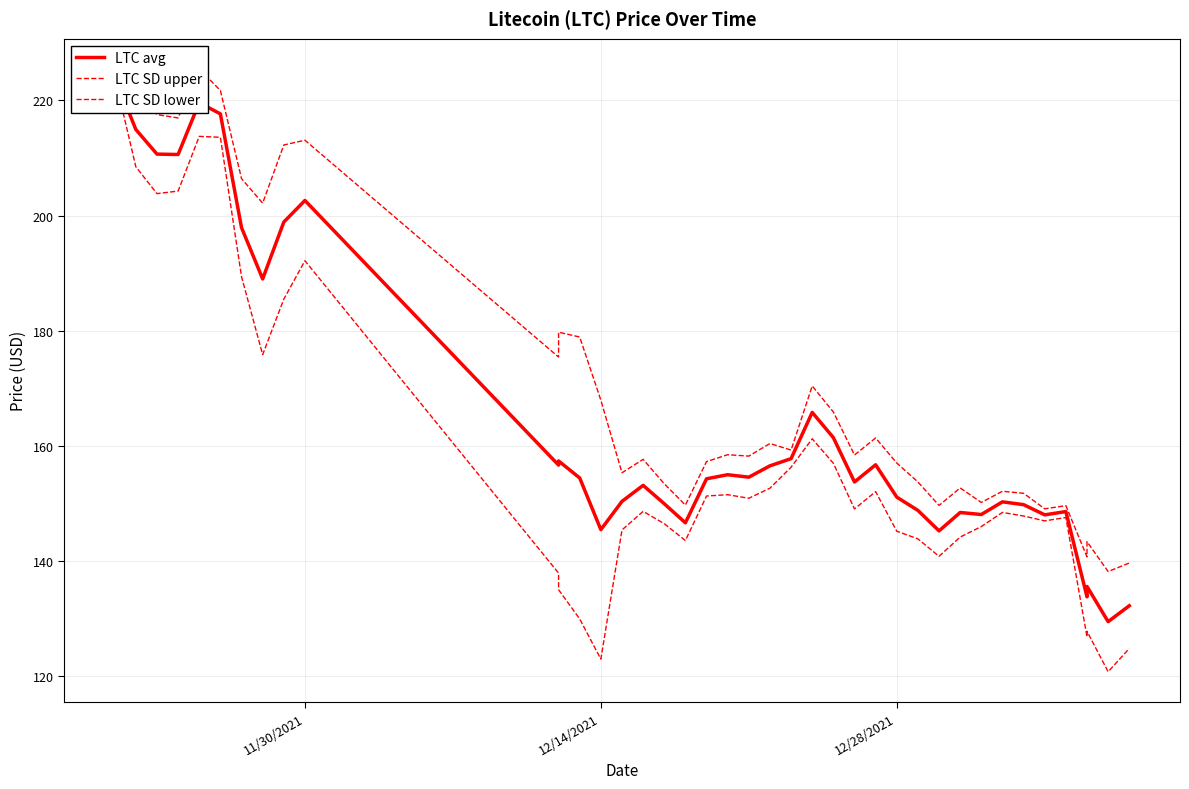

True or false: LTC SD lower and LTC SD upper cross at least once.

False